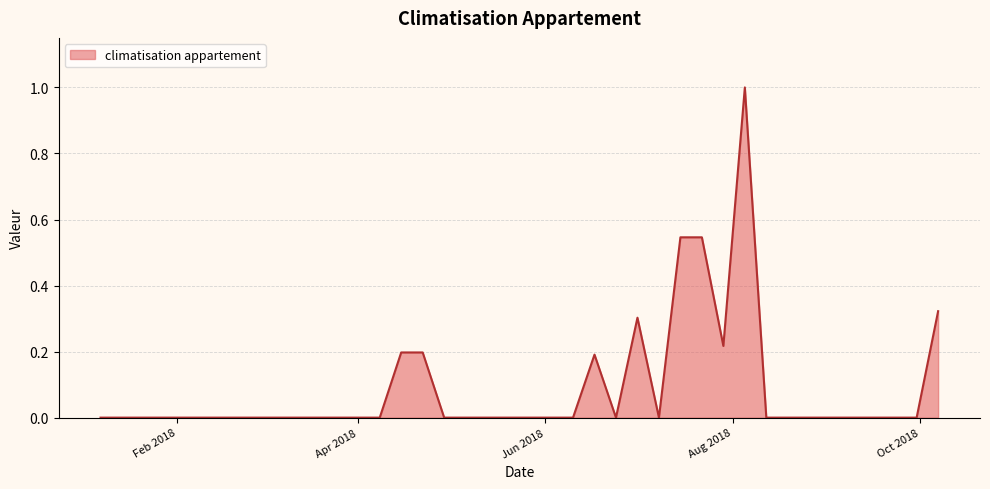

What is the maximum value shown in the chart?

1.0